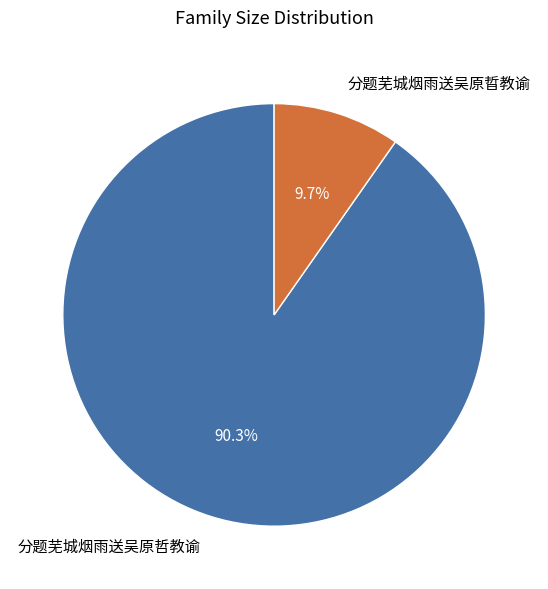

Is it true that 分题芜城烟雨送吴原哲教谕 is 96% of the pie?

False